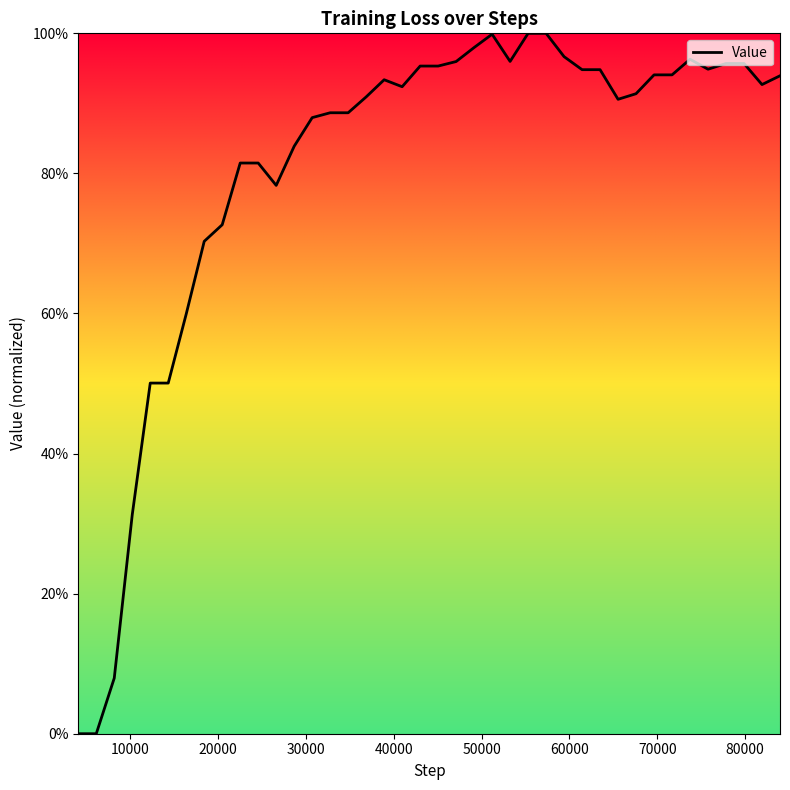

What is the maximum value shown in the chart?

100.0